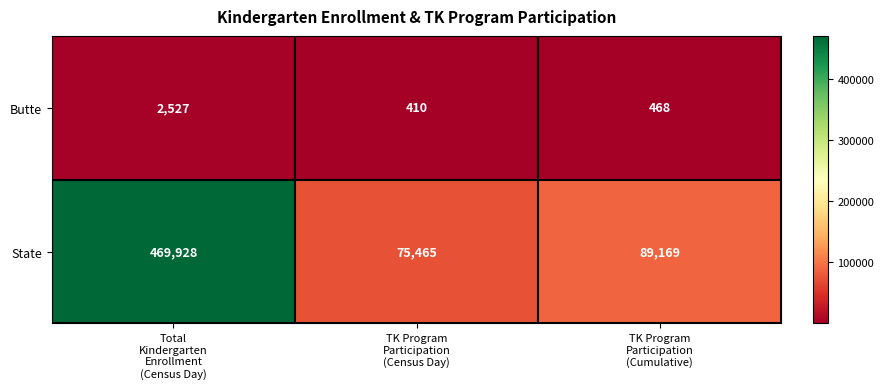

Which series has the largest total across all categories?

State